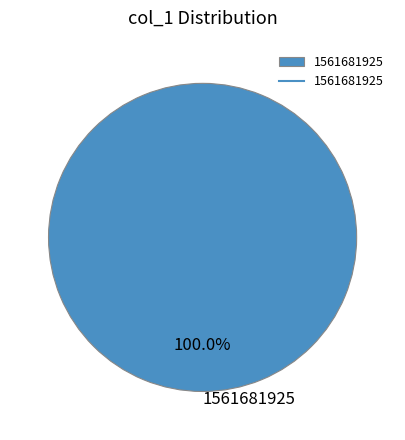

Rank the categories by value from lowest to highest.

1561681925